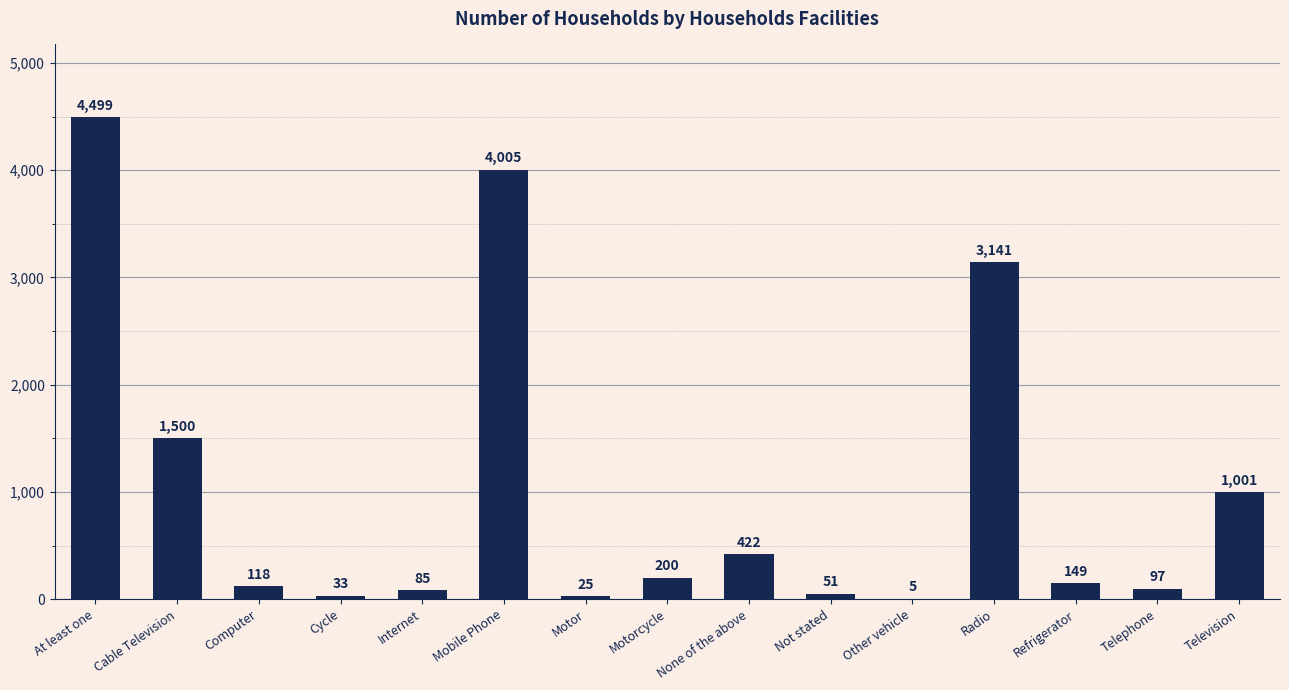

At which category does the chart reach its peak across all series?

At least one